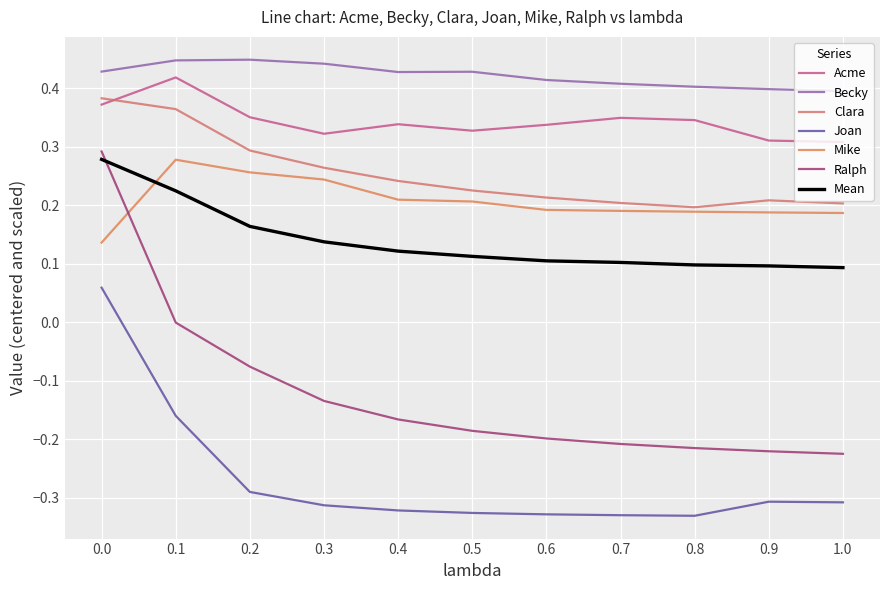

Does the chart display data point markers on the line(s)?

No